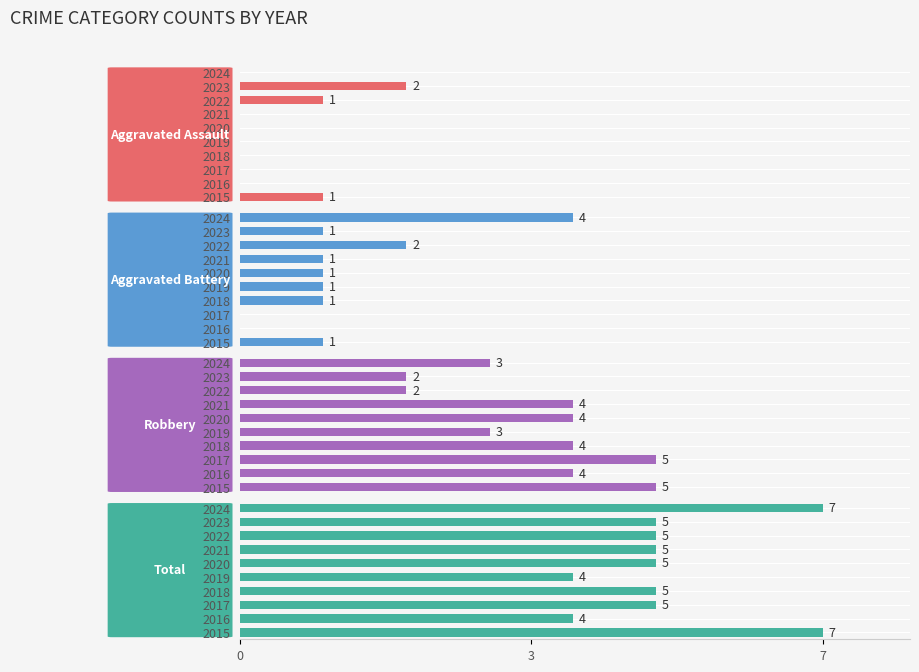

Between 2015 and 2022, which series saw the biggest shift?

Robbery